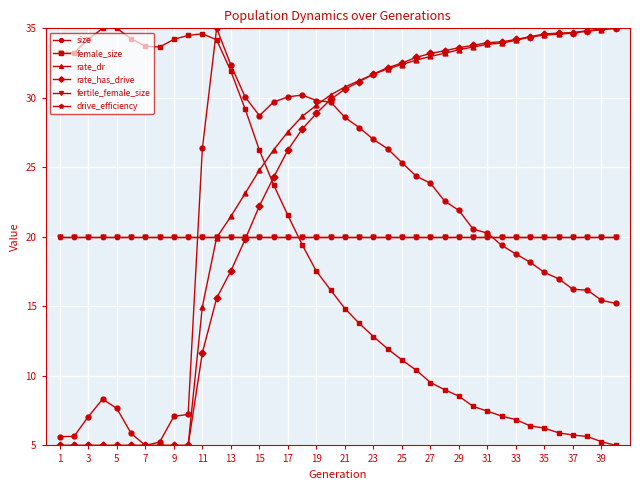

In female_size, how many points are higher than both neighbors (excluding endpoints)?

2